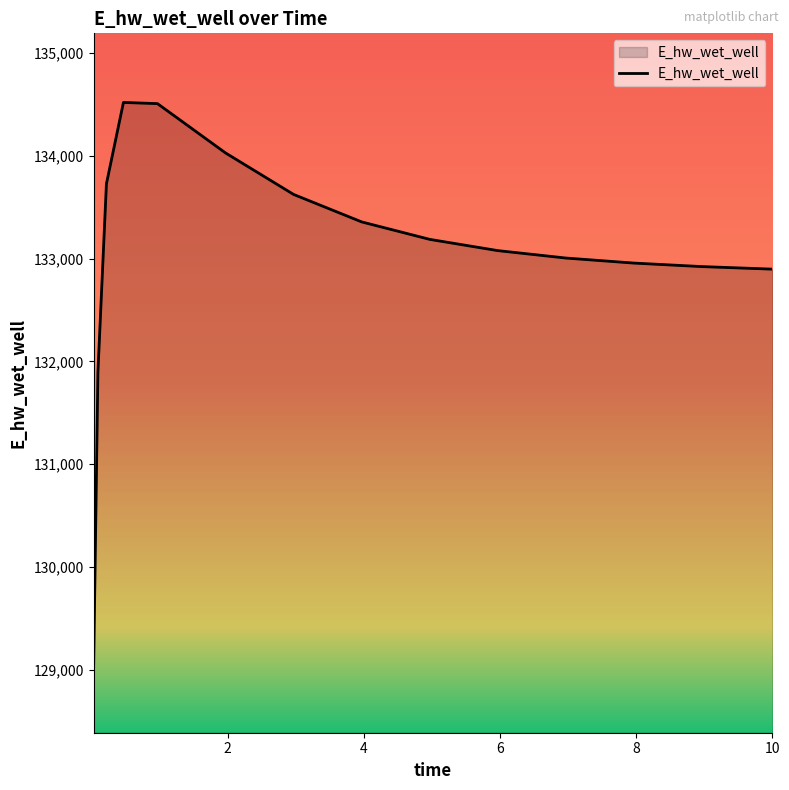

What is the difference between the maximum and minimum values?

5490.1